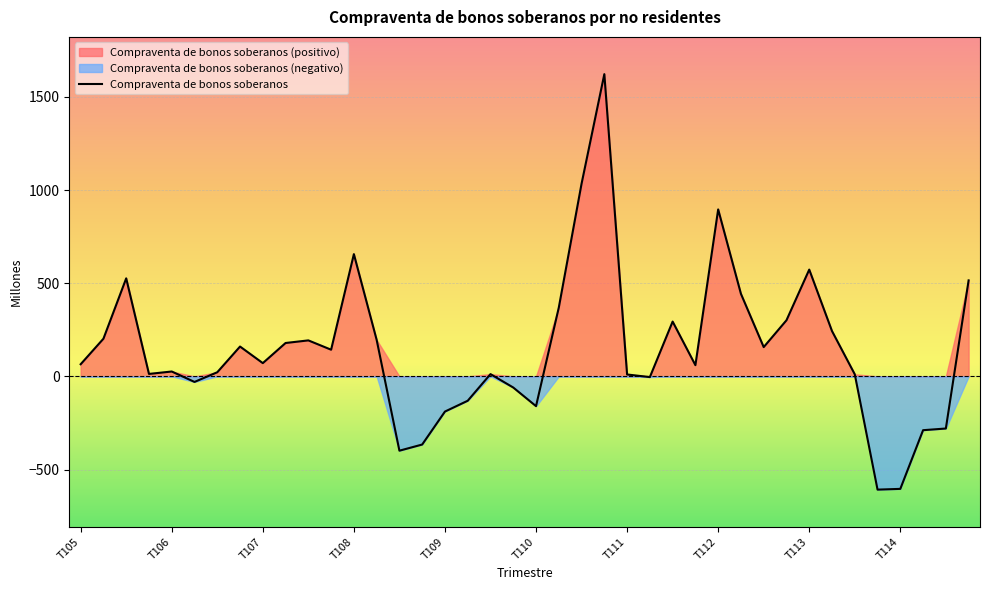

What is the label of the 35th point from the left?

T313